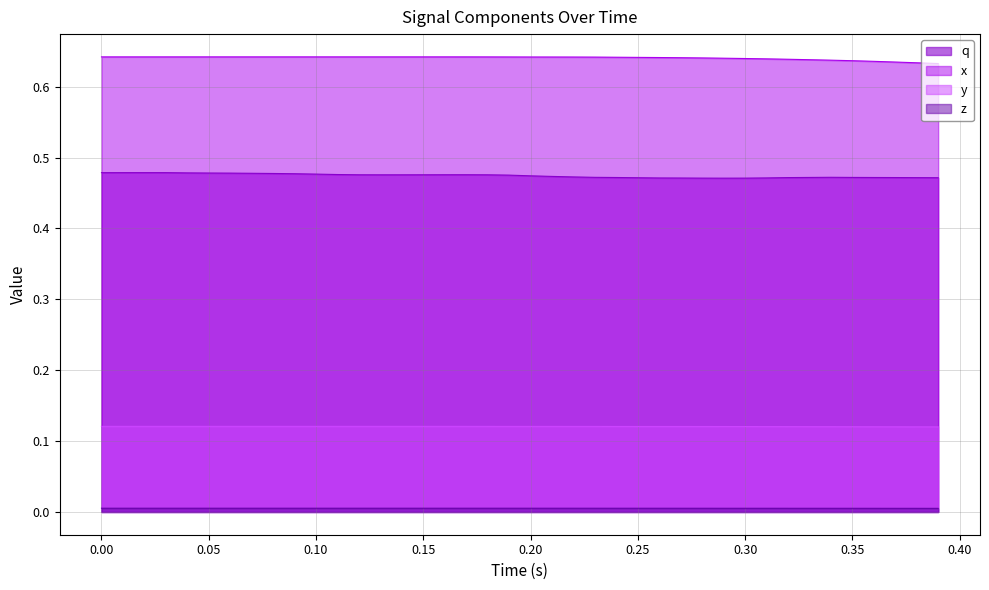

Is it true that x equals 1.1 at 0.20?

False